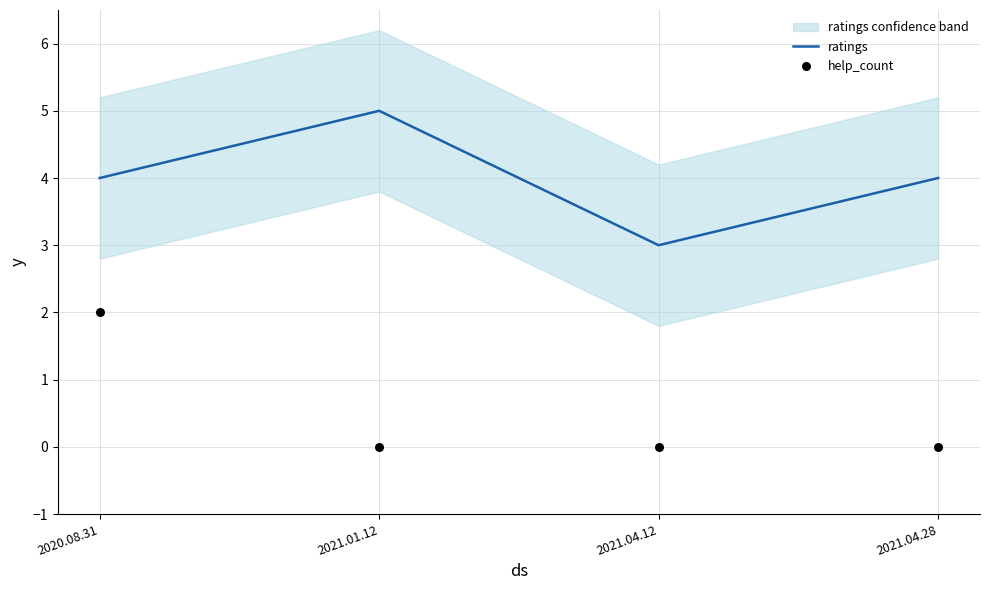

What are all the series names shown in the legend?

ratings, help_count